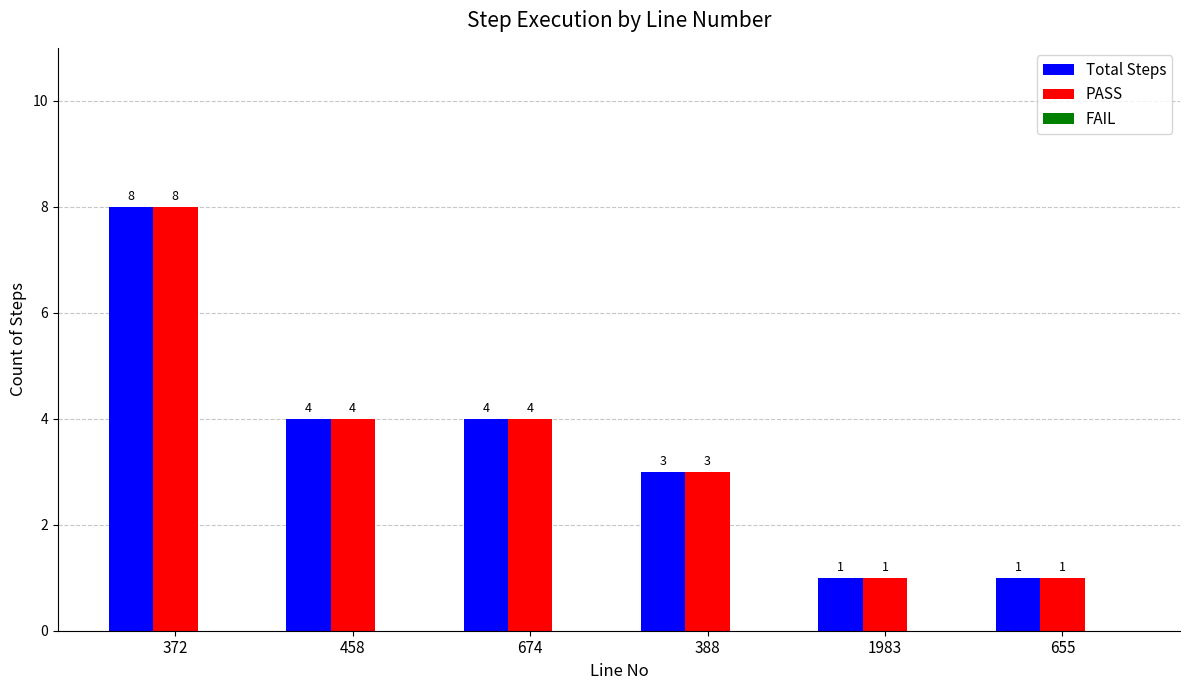

At which label does PASS reach its peak?

372